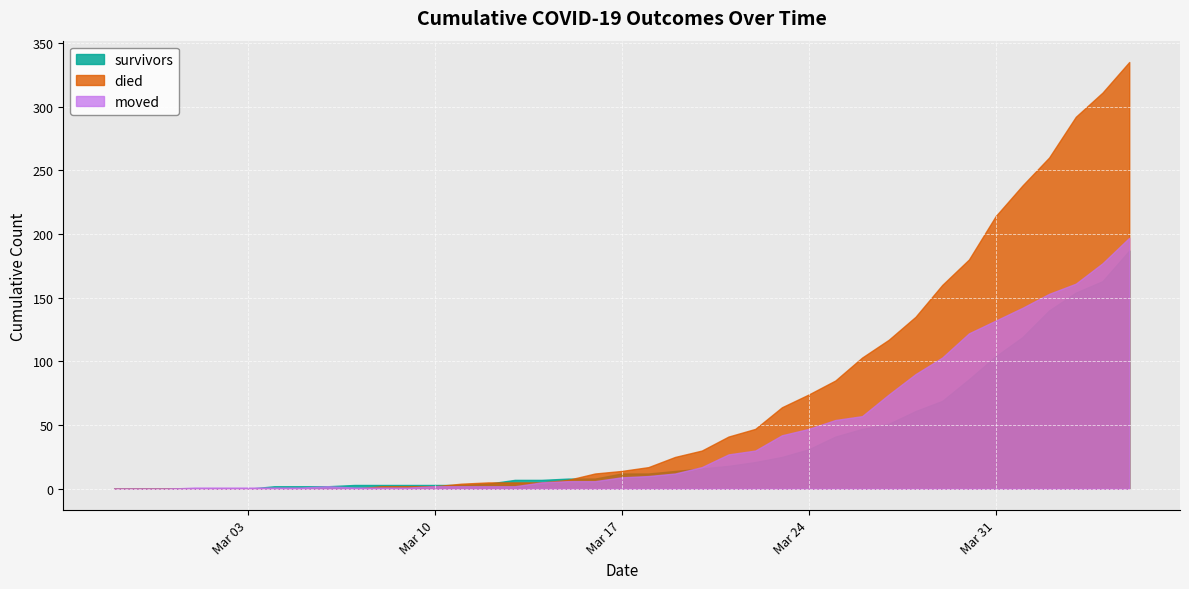

How many lines are shown in the chart?

3